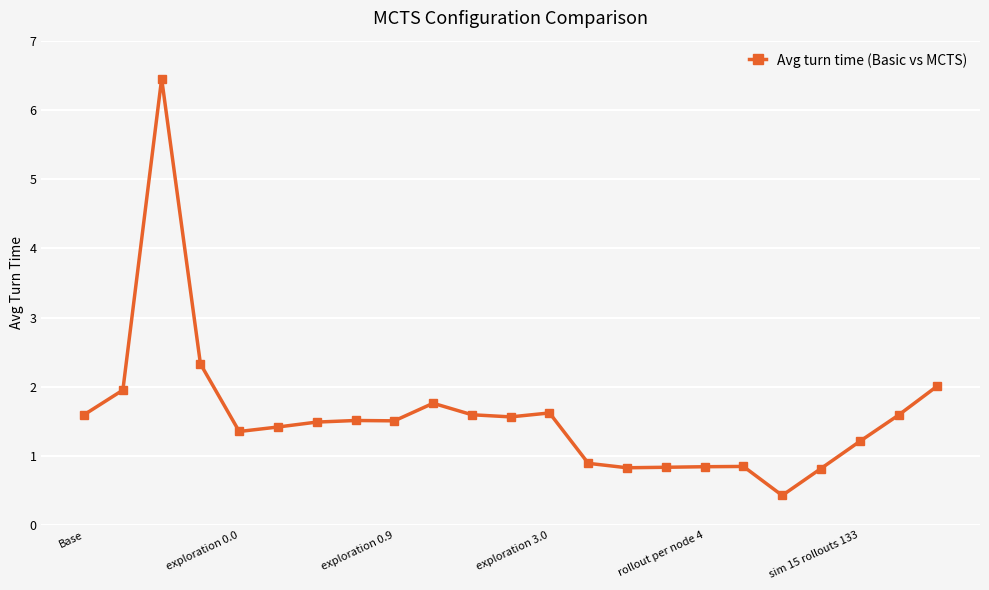

What is the sum of all values?

36.5